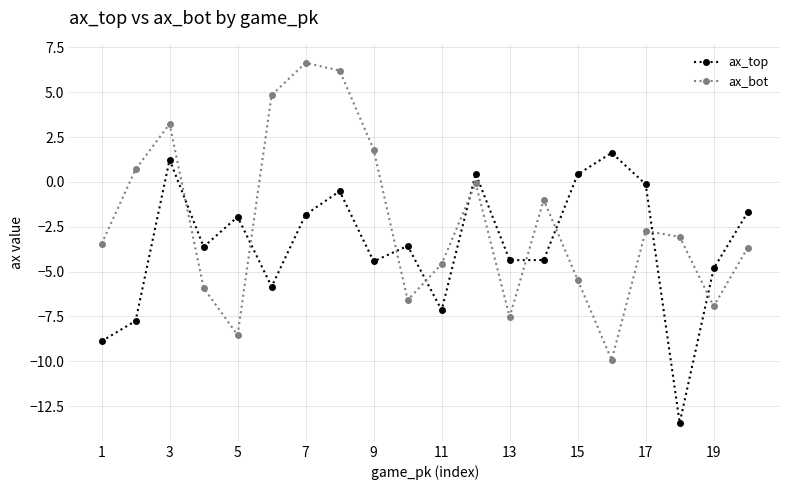

What is the average value of the ax_top series?

-3.5